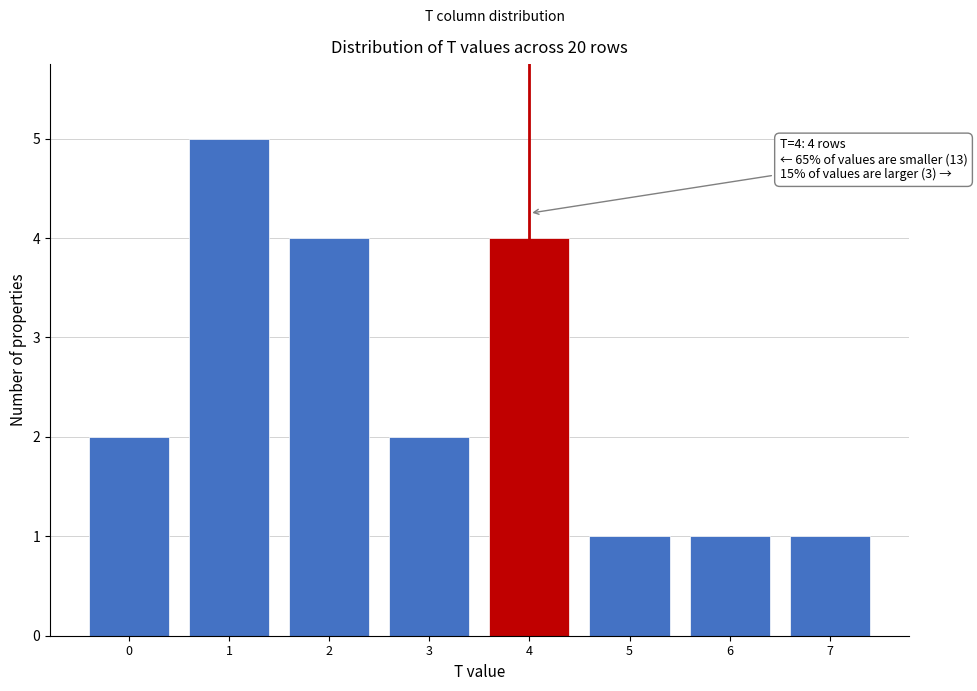

Reading left to right, list all the values displayed in this chart.

2	5	4	2	4	1	1	1